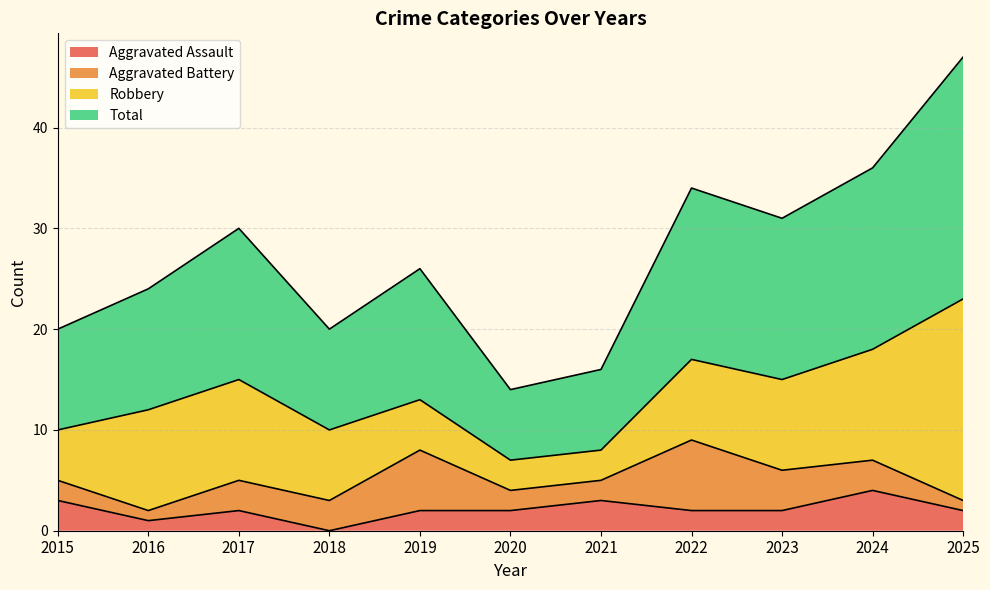

What is the difference between the maximum and minimum values in the Total series?

33